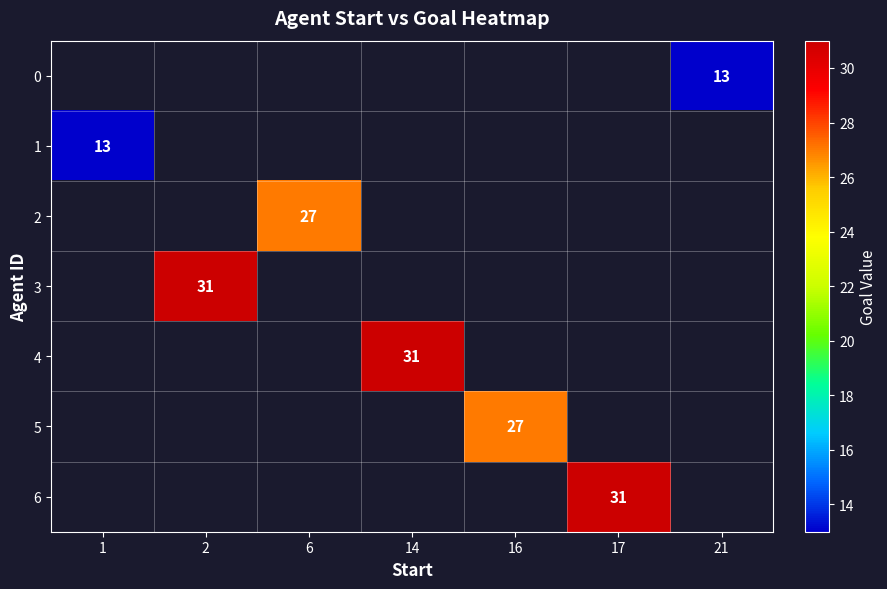

Which series has the largest range (max minus min)?

row_1